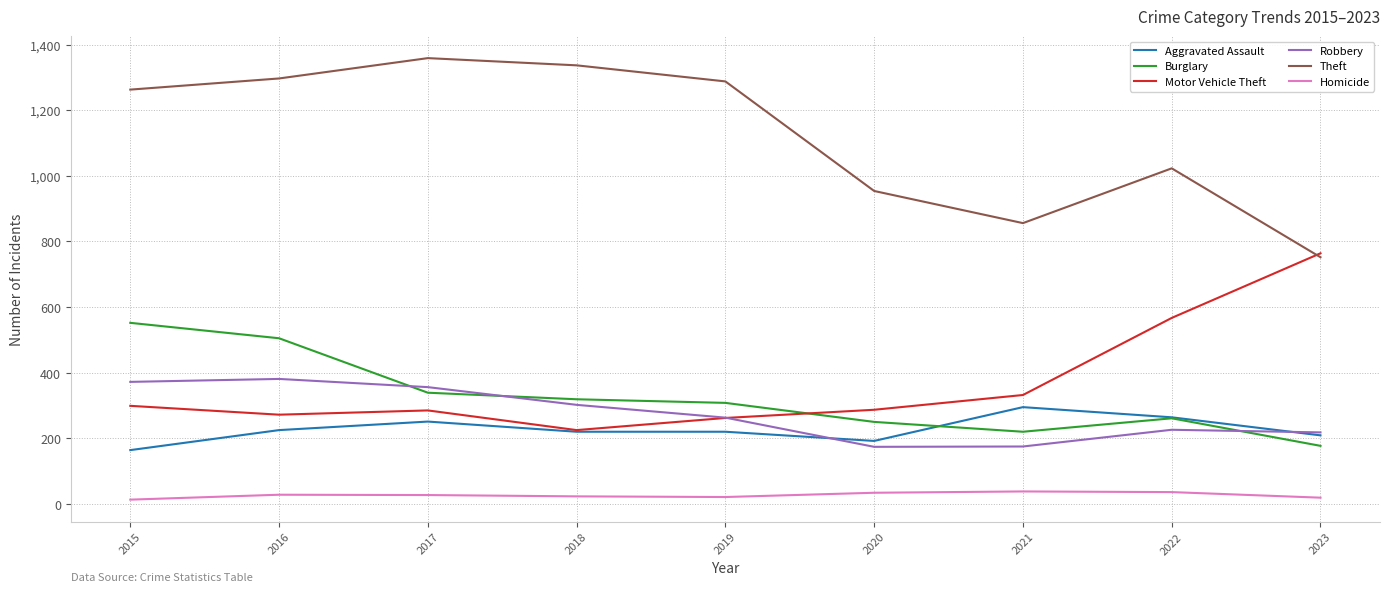

What is the minimum value for Theft?

752